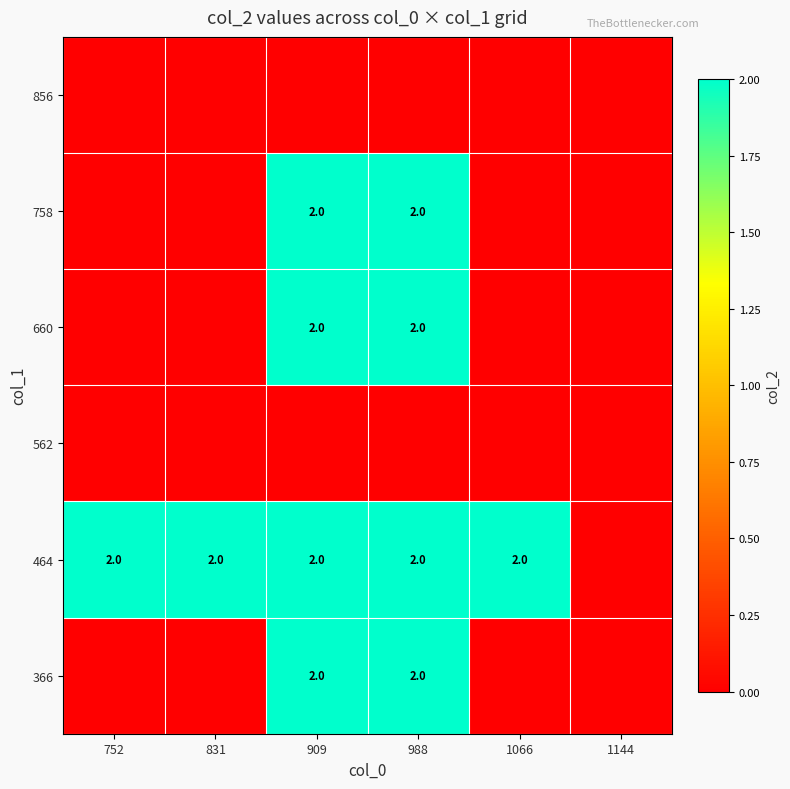

The value of 660 at 988 is 3. True or false?

False